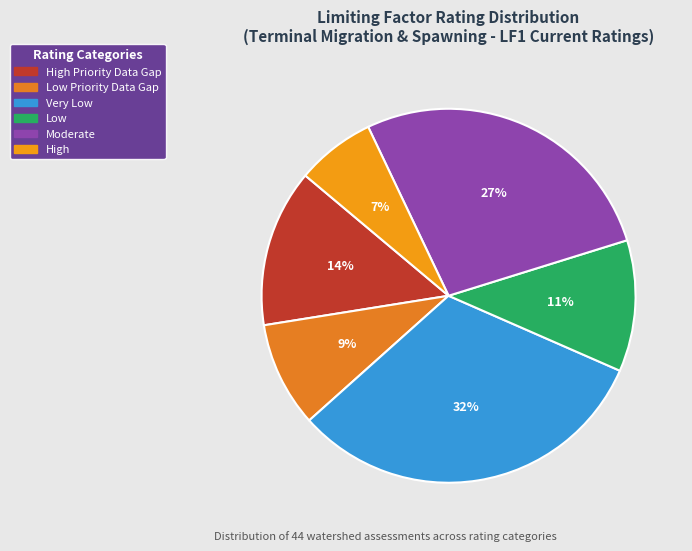

How many segments does this pie chart have?

6